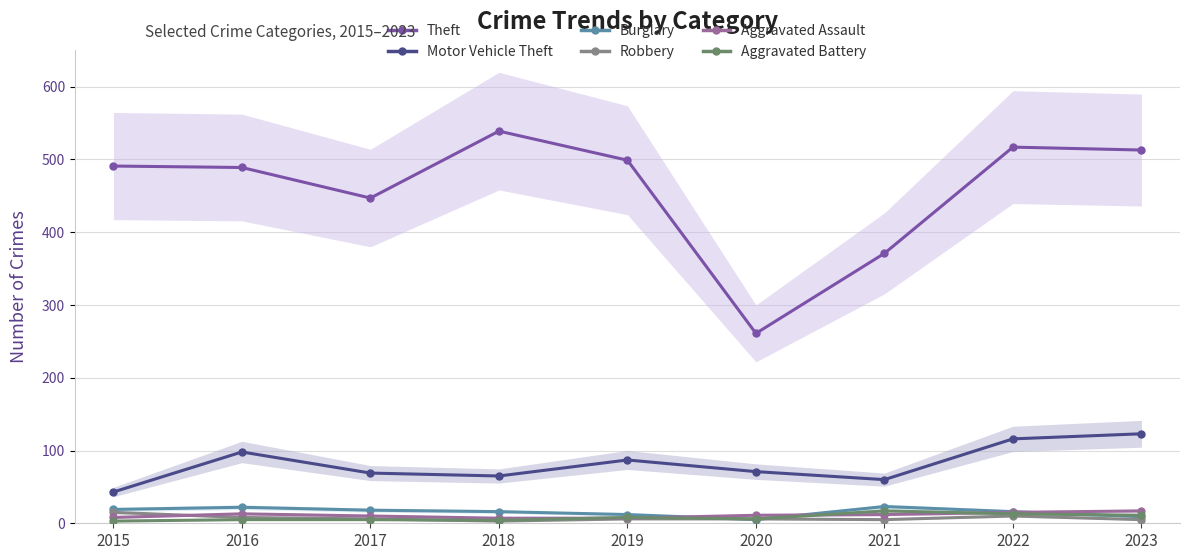

How many interior local peaks does the Burglary series have?

2